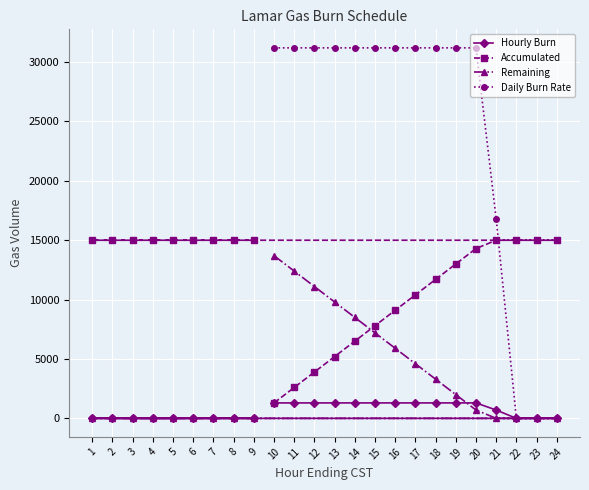

The Daily Burn Rate series shows 0 at 24. True or false?

True